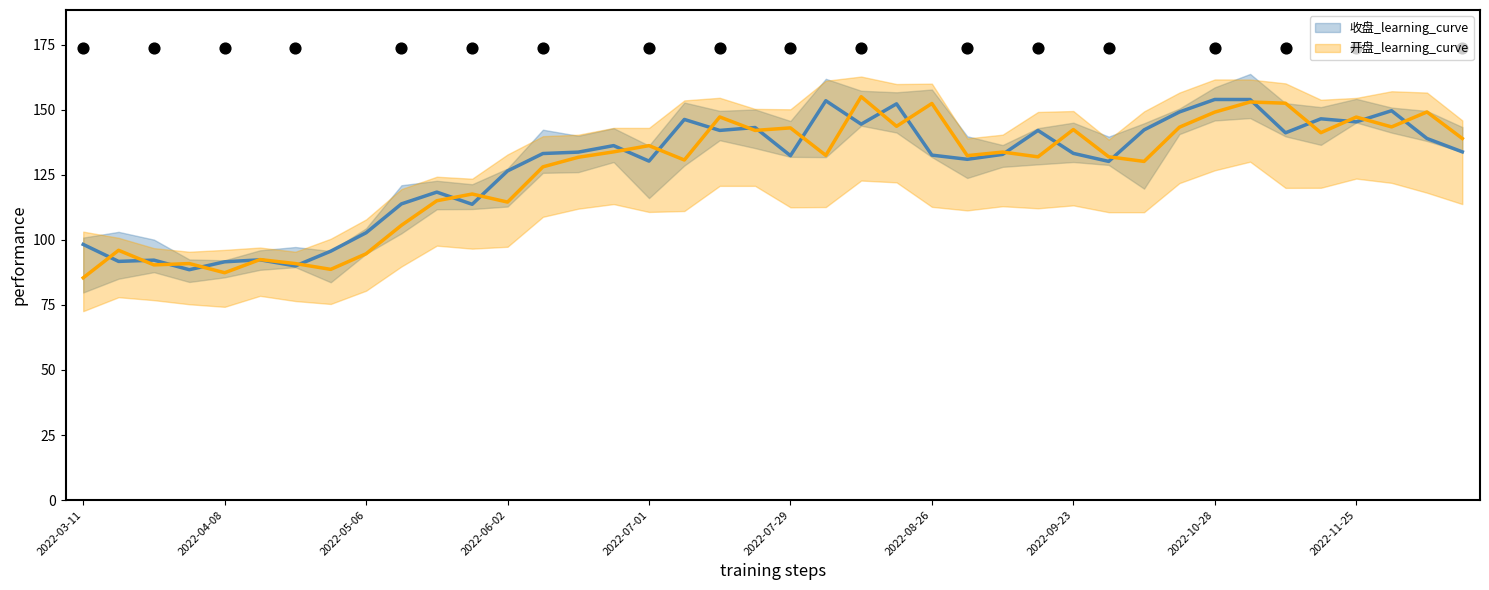

Which series has the largest total across all categories?

收盘